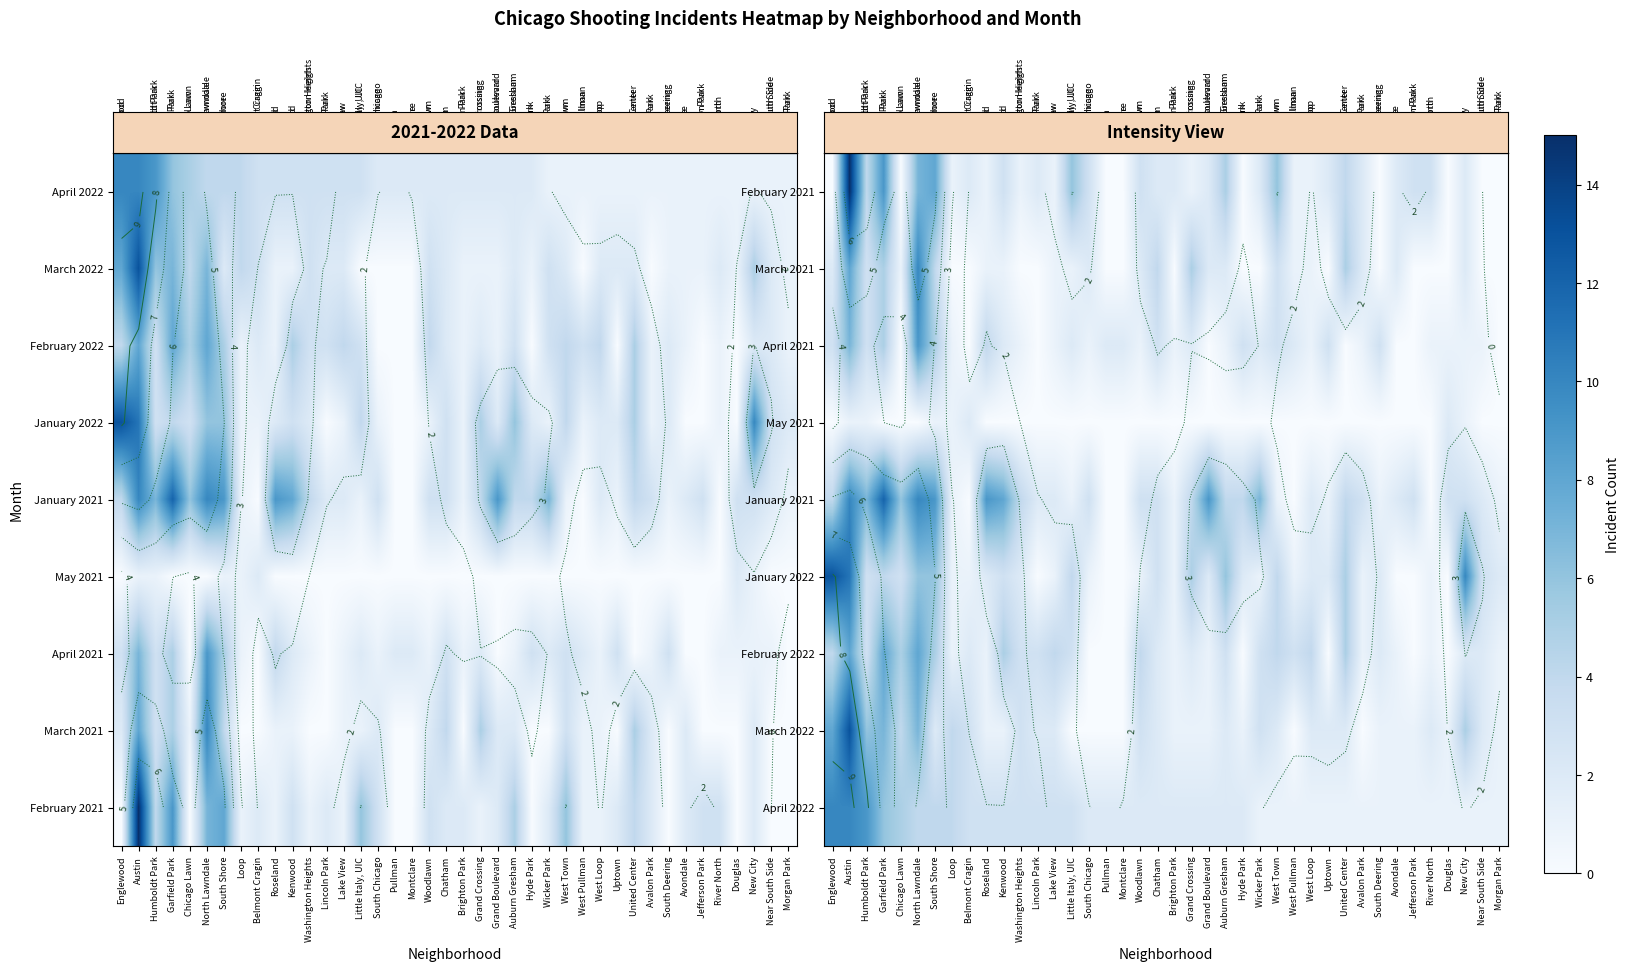

At which category does the chart reach its peak across all series?

Austin